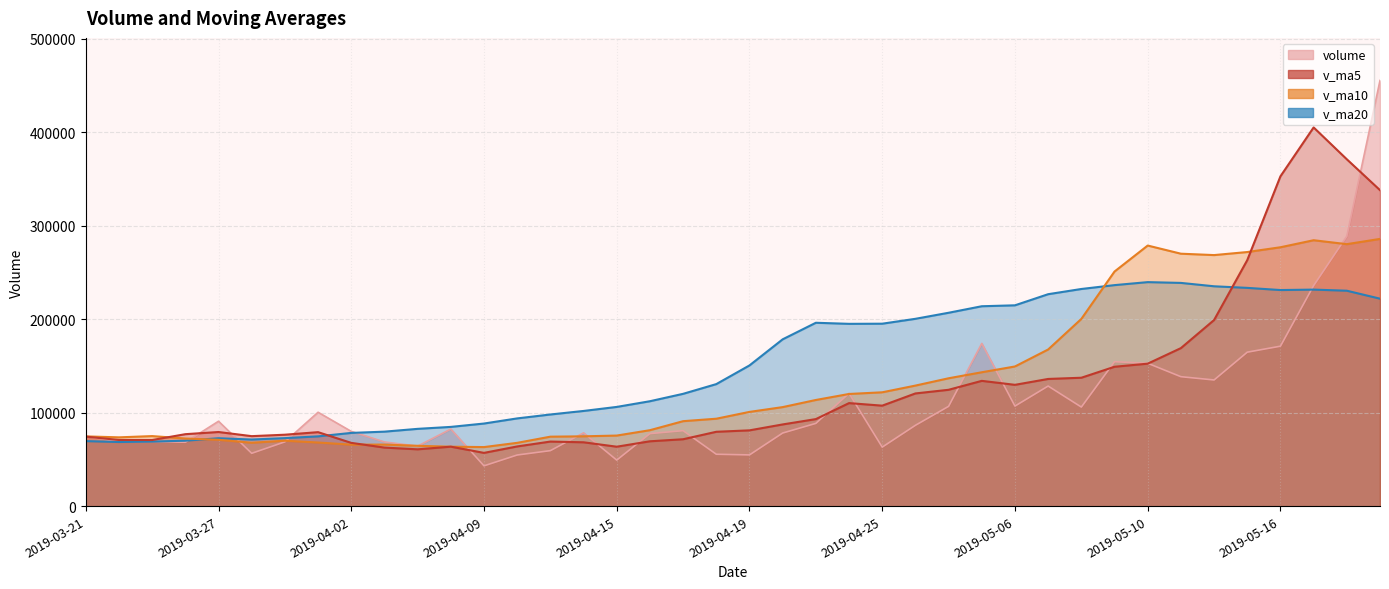

How many lines are shown in the chart?

4